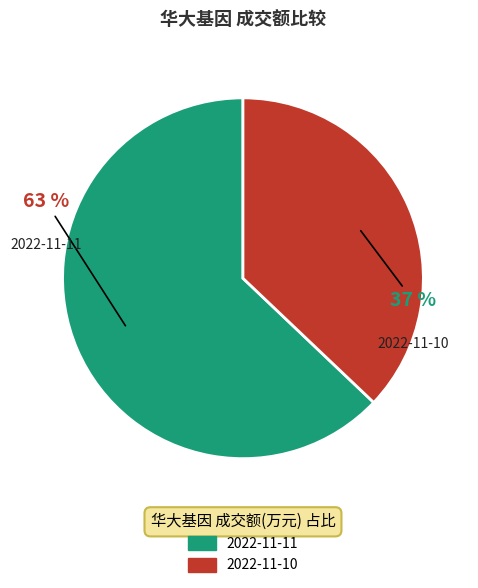

What is the ratio of the value at 2022-11-11 to the value at 2022-11-10?

1.7